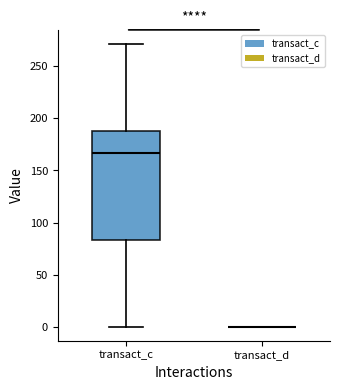

Which box is the tallest, from its lower edge to its upper edge?

transact_c